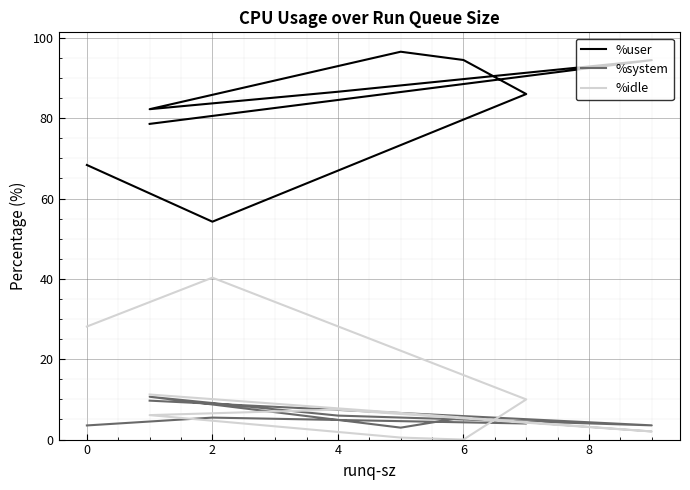

How many values in the %system series exceed 5?

5